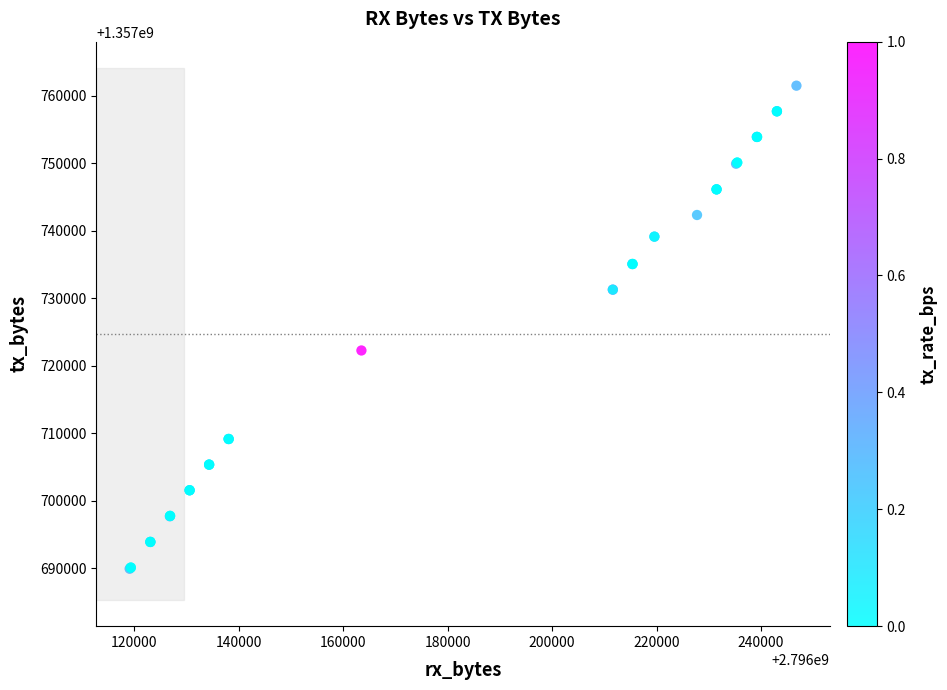

What Y value in the scatter plot is closest to 1357725704?

1357722255